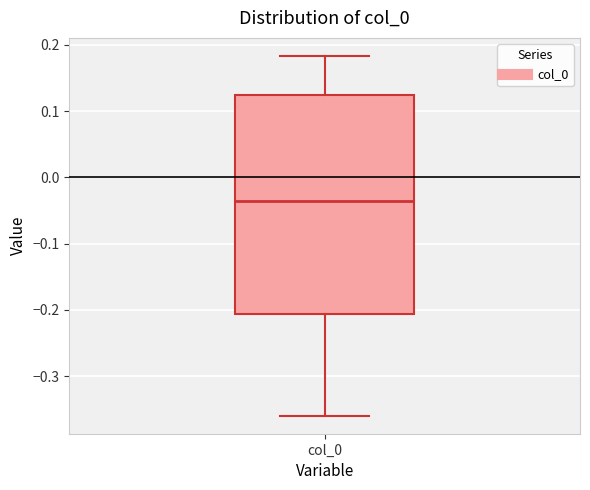

Where does the upper whisker of the box for col_0 end on the y-axis? The values are not printed on the chart, so give them approximately, as read against the axis.

0.18